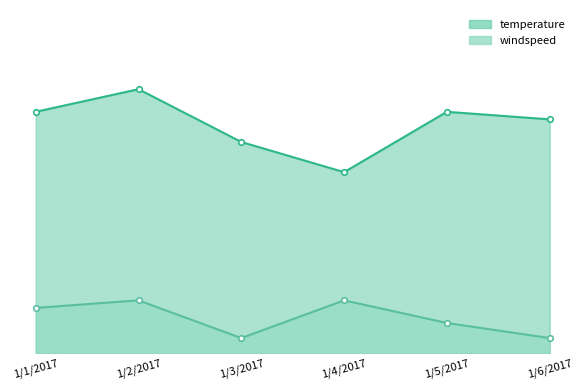

At which category does windspeed reach its first local valley?

1/3/2017